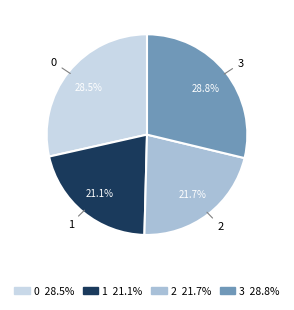

What is the ratio of the value at 2 to the value at 3?

0.8